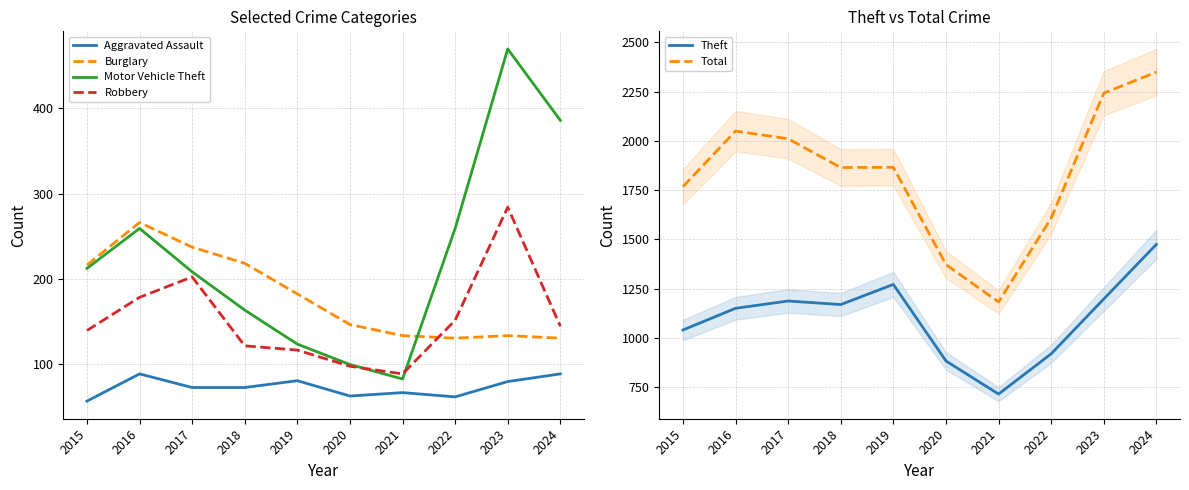

Reading left to right, transcribe all the data shown in this chart.

Aggravated Assault: 2015=56	2016=88	2017=72	2018=72	2019=80	2020=62	2021=66	2022=61	2023=79	2024=88
Burglary: 2015=216	2016=266	2017=237	2018=218	2019=182	2020=146	2021=133	2022=130	2023=133	2024=130
Motor Vehicle Theft: 2015=212	2016=259	2017=208	2018=163	2019=123	2020=99	2021=82	2022=259	2023=470	2024=386
Robbery: 2015=139	2016=178	2017=202	2018=121	2019=116	2020=97	2021=88	2022=151	2023=284	2024=144
Theft: 2015=1041	2016=1151	2017=1188	2018=1170	2019=1272	2020=884	2021=716	2022=920	2023=1198	2024=1475
Total: 2015=1768	2016=2050	2017=2011	2018=1865	2019=1866	2020=1373	2021=1183	2022=1608	2023=2242	2024=2349